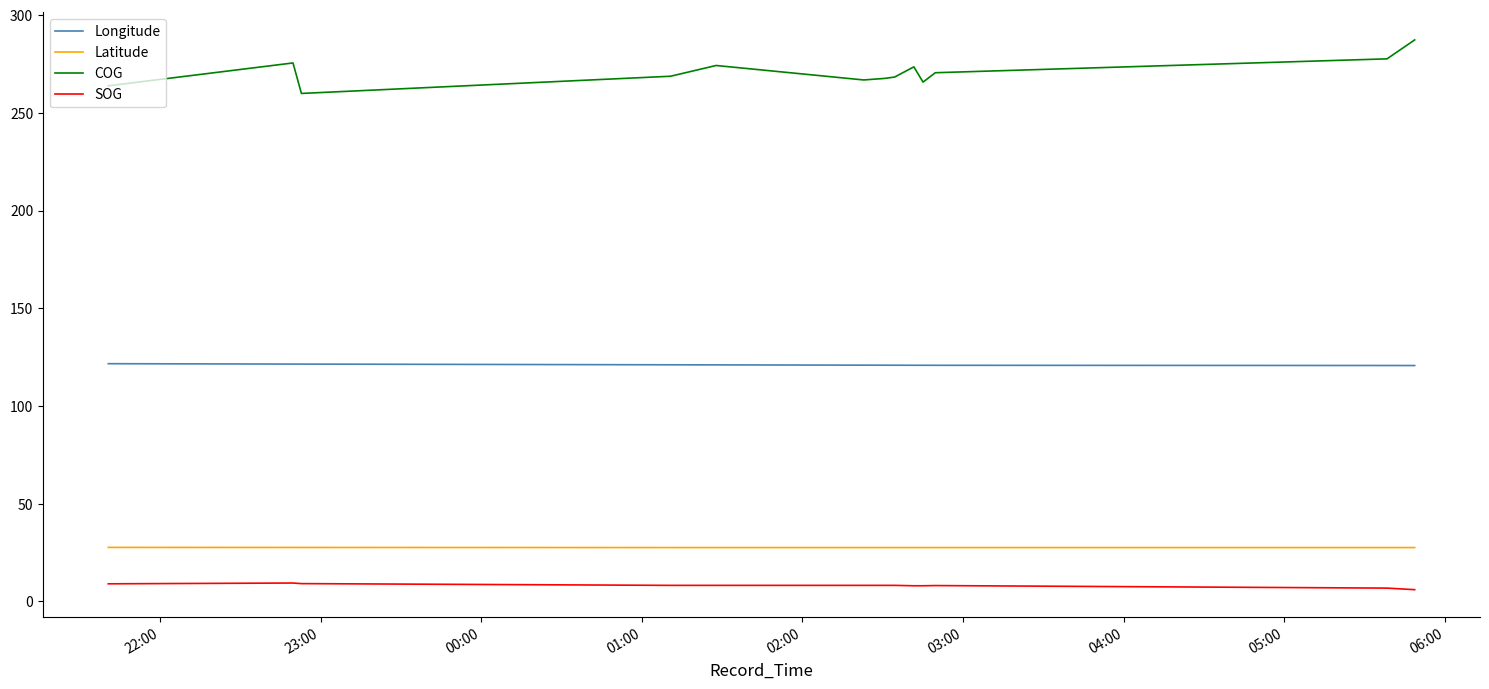

True or false: Longitude and SOG intersect in this chart.

False